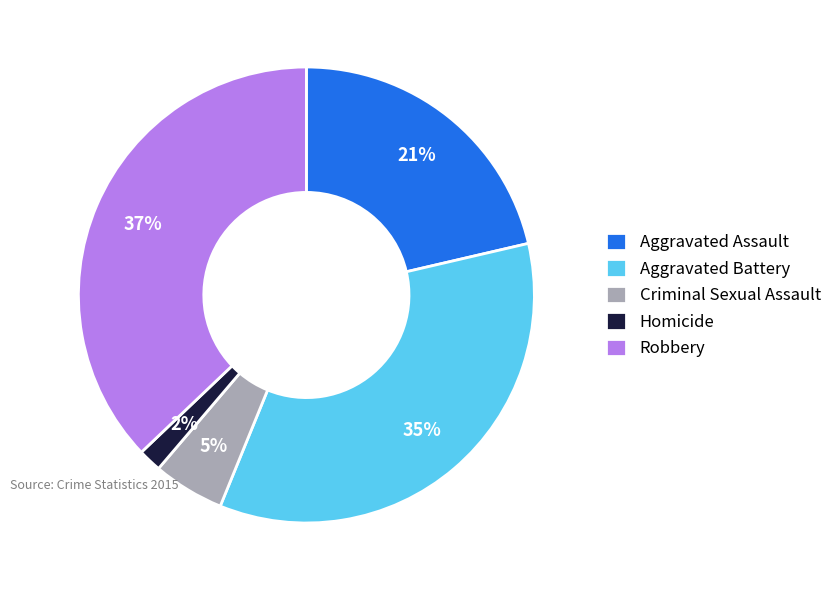

Between Robbery and Aggravated Battery, which is larger?

Robbery